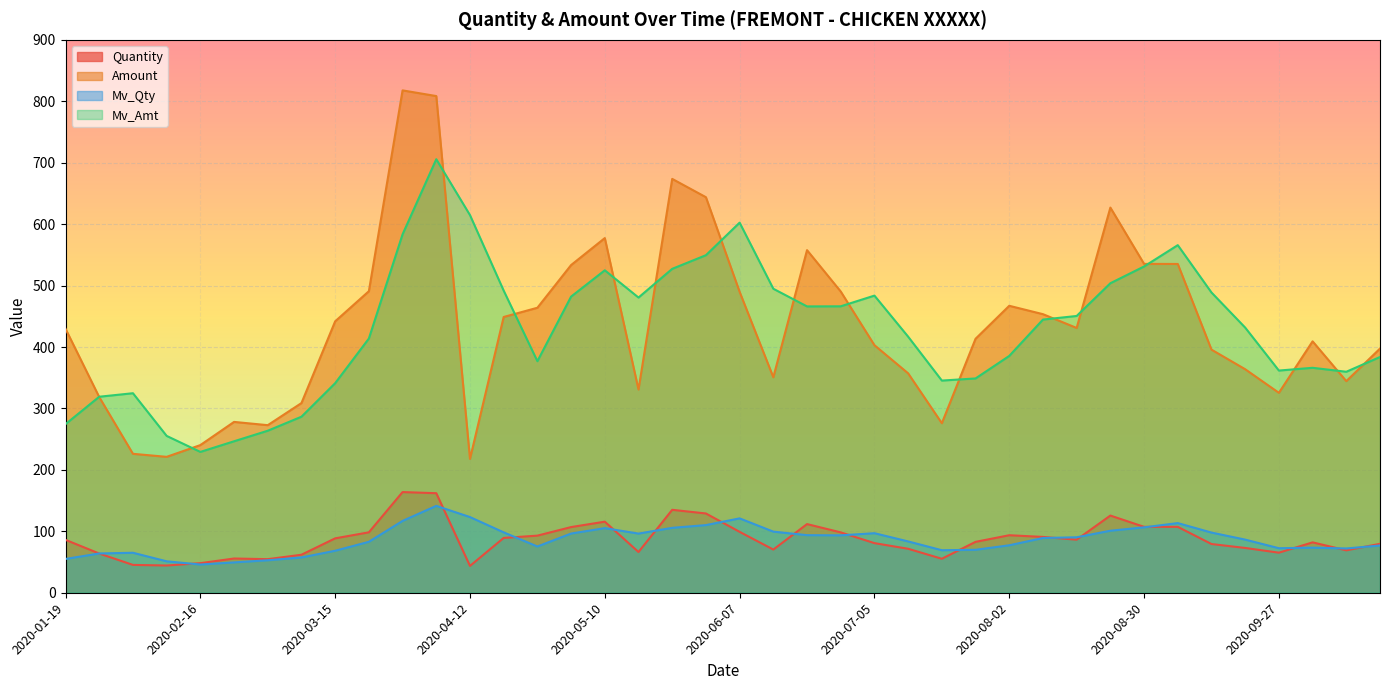

Where is the first local minimum for Quantity?

2020-02-09